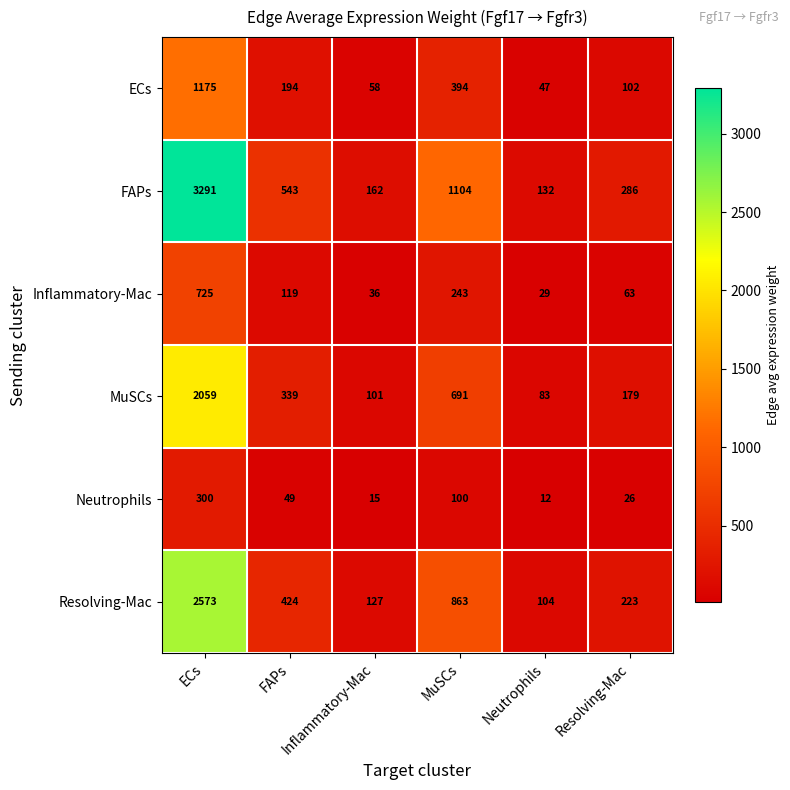

What is the spread (max minus min) of values at Resolving-Mac?

260